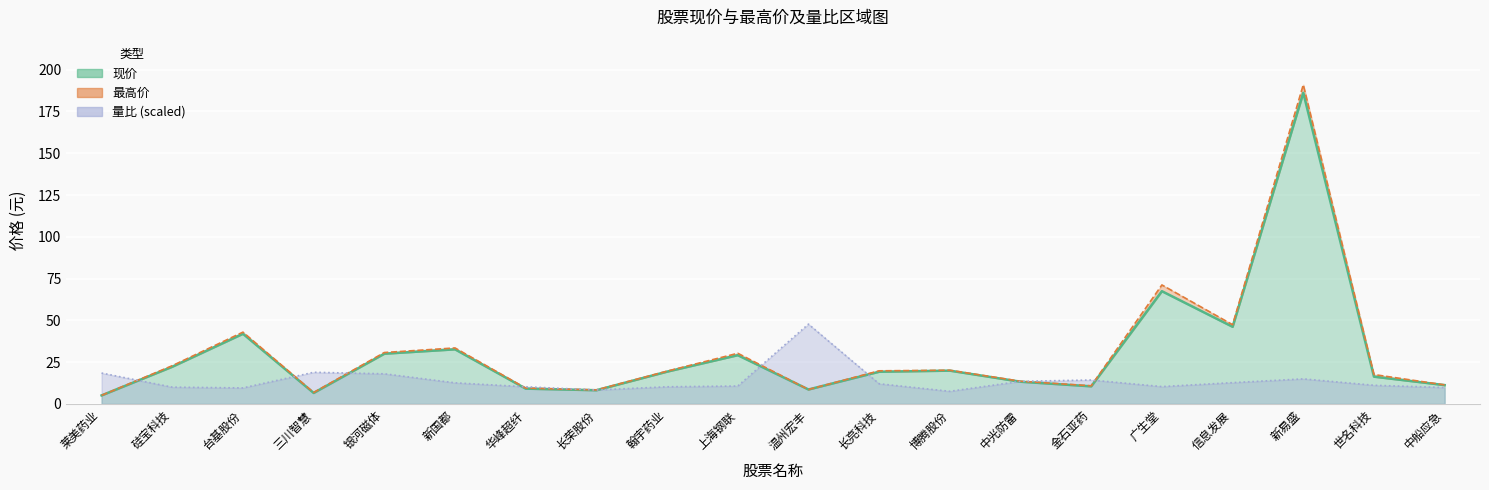

What is the difference between the 最高价 values at 温州宏丰 and 长亮科技?

11.2